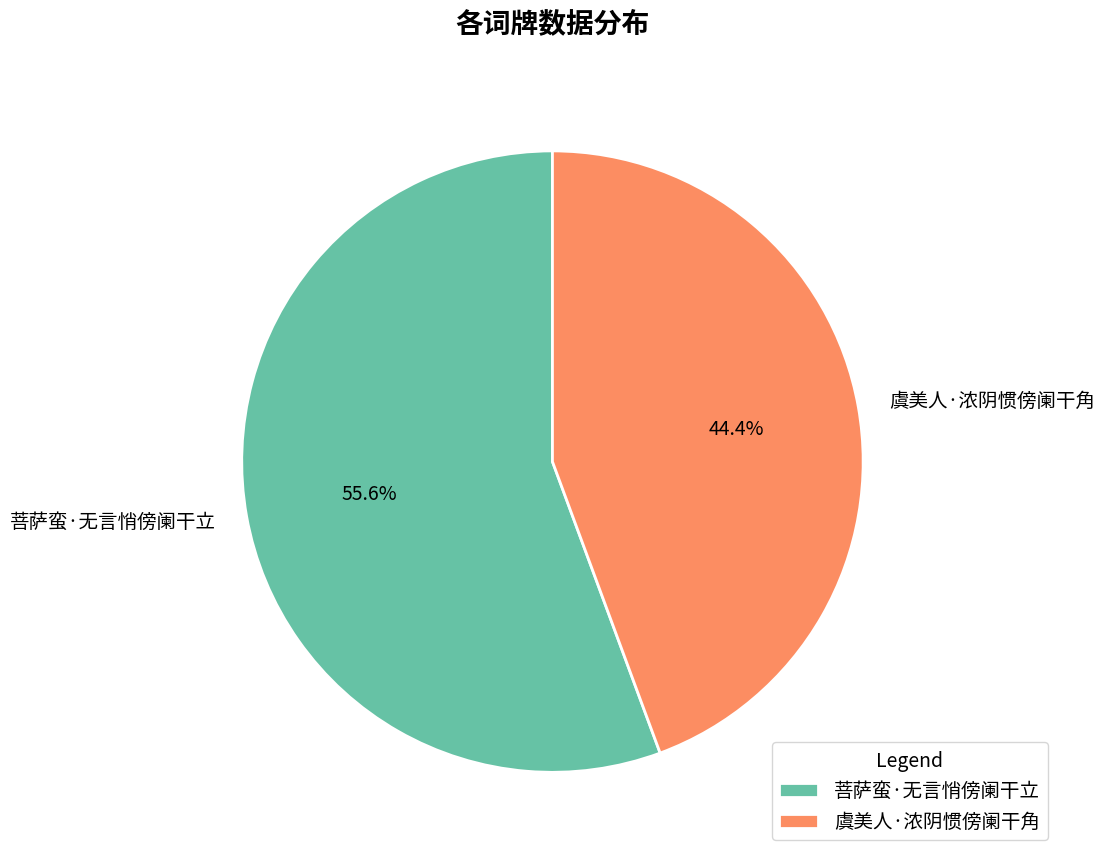

How many slices are in this pie chart?

2